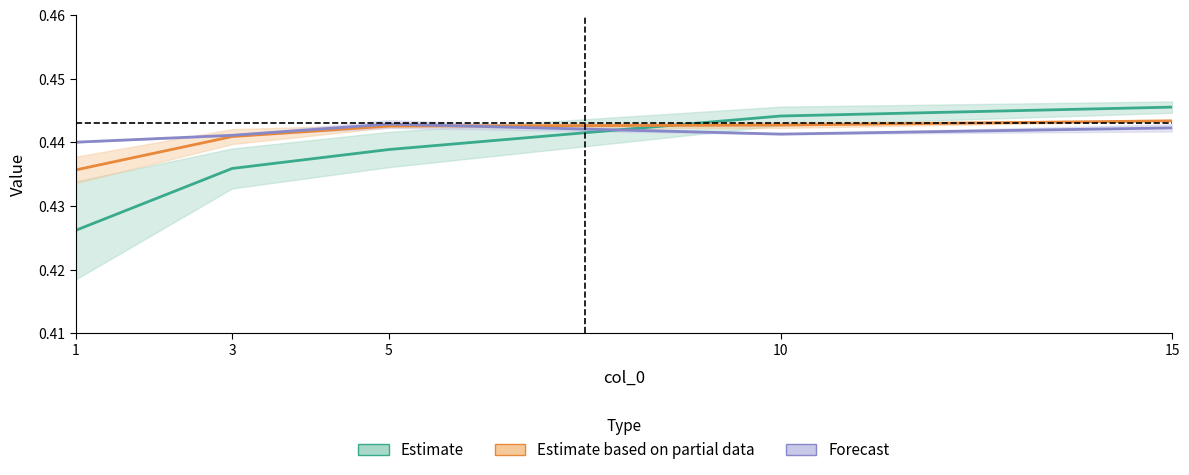

What is the approximate value of Forecast at 15?

0.4